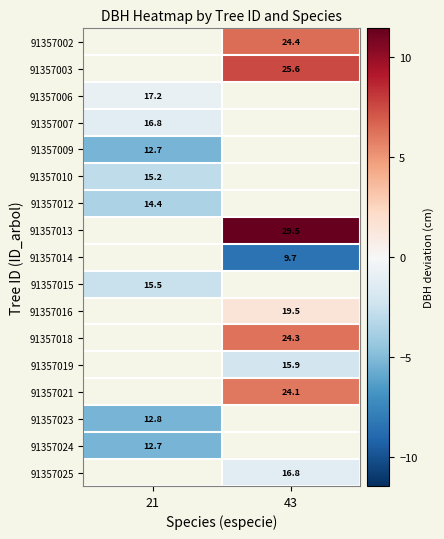

Is the value of 91357025 at 43 greater than the value of 91357016 at 43?

No